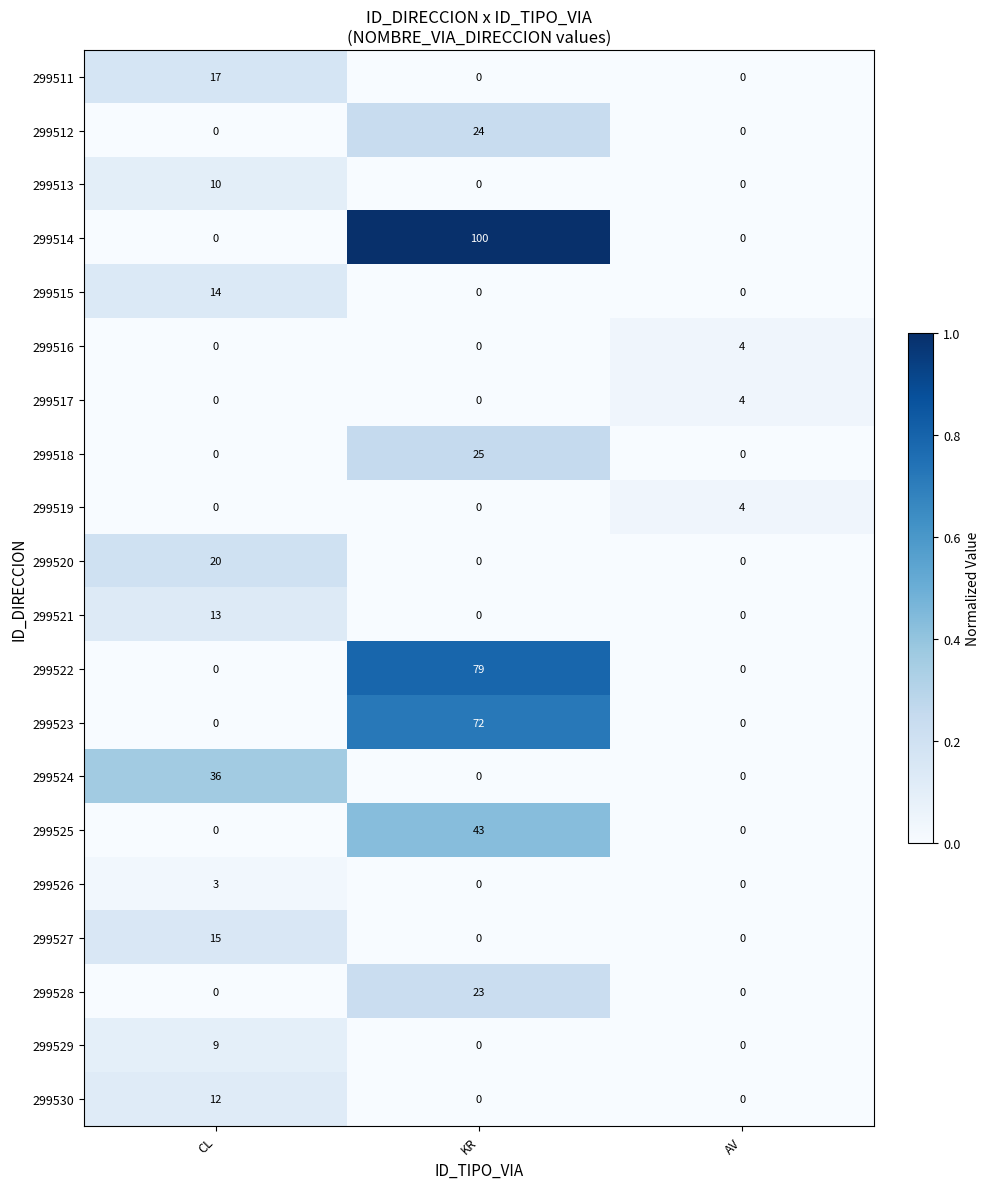

What is the difference between the maximum and minimum values in the 299513 series?

10